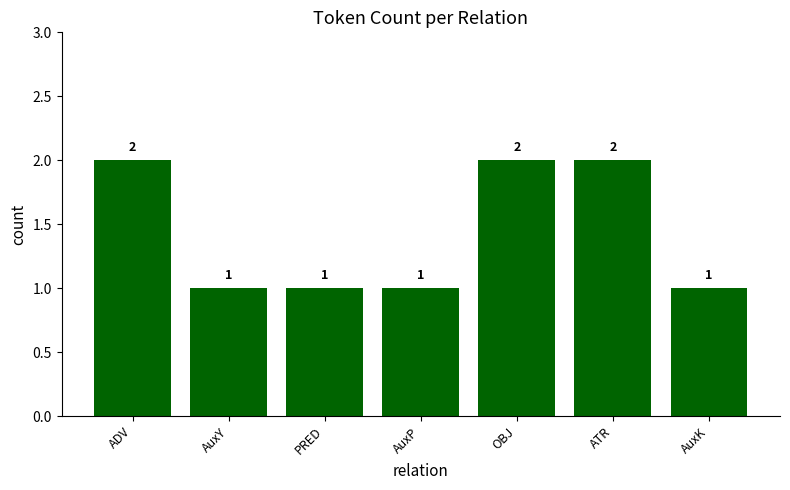

Between PRED and ADV, which is larger?

ADV